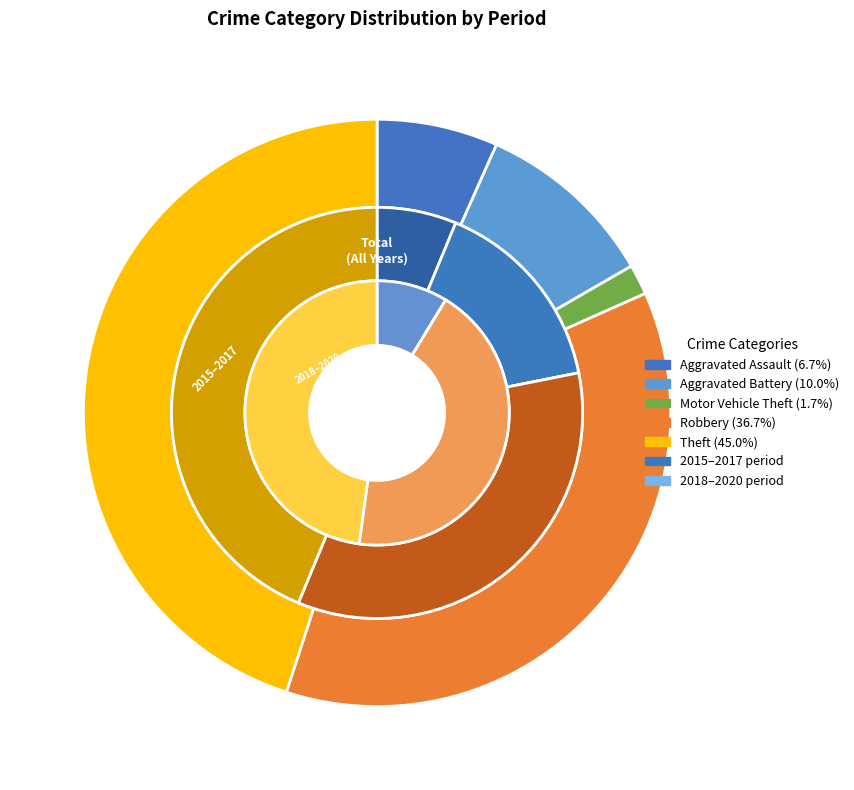

Is total_values the majority of the pie?

No